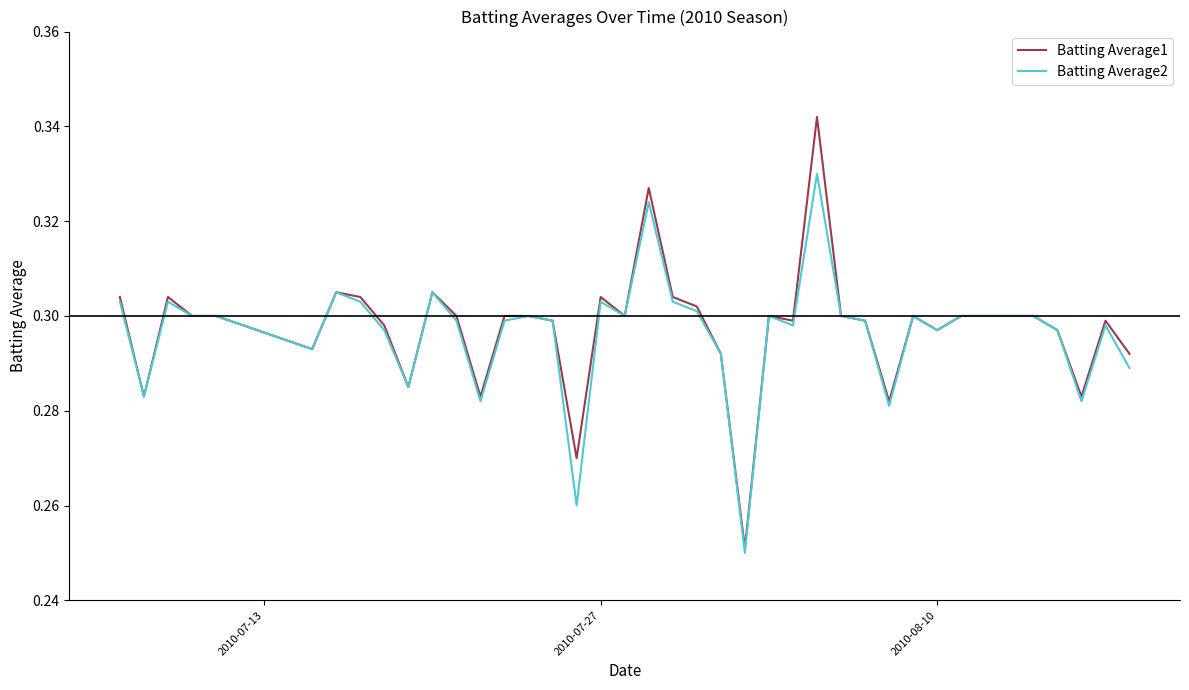

Which series has the largest range (max minus min)?

Batting Average1